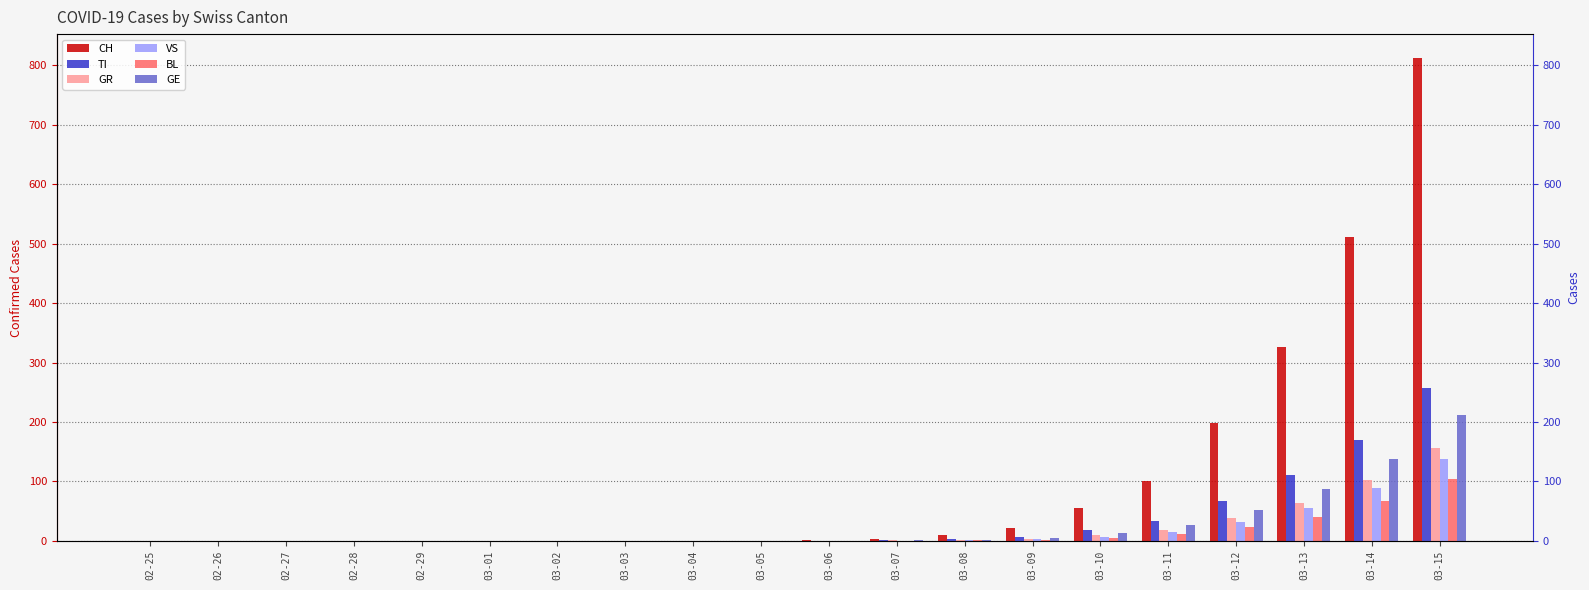

What is the difference between the VS values at 02-27 and 03-09?

3